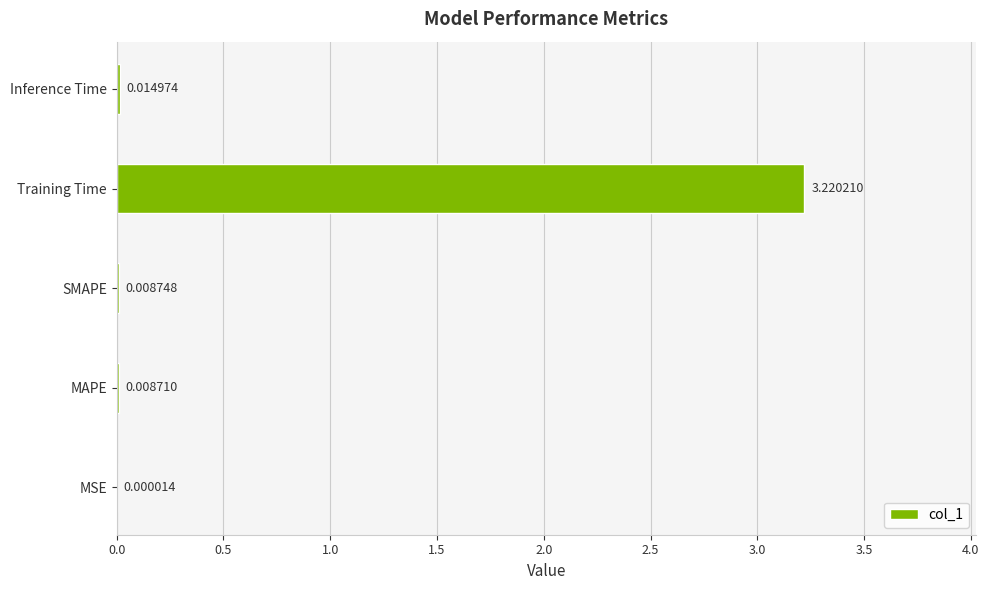

What is the change in value from MSE to Training Time?

+3.2